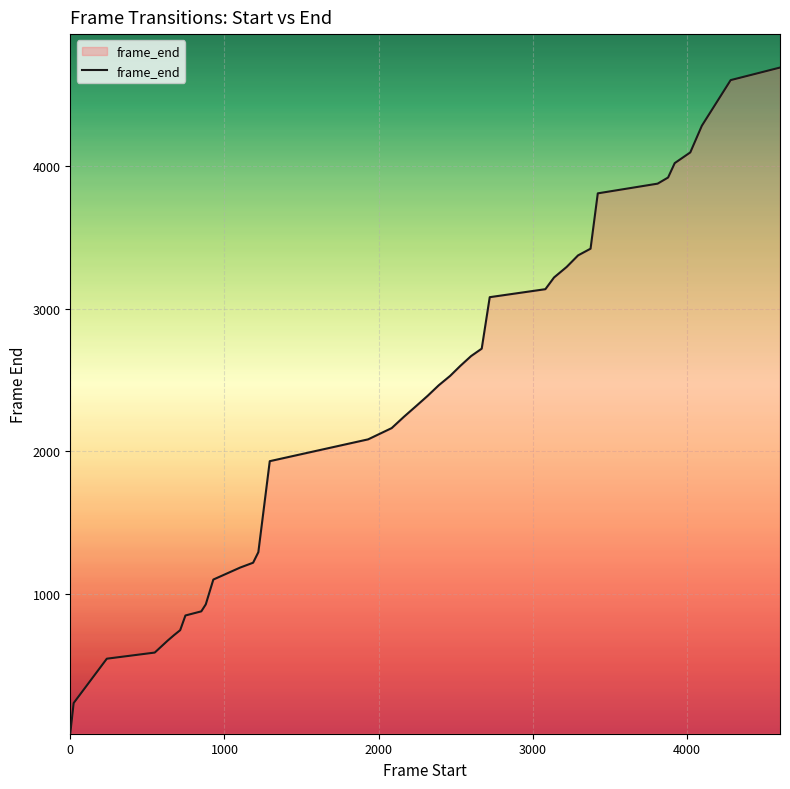

What is the maximum value shown in the chart?

4691